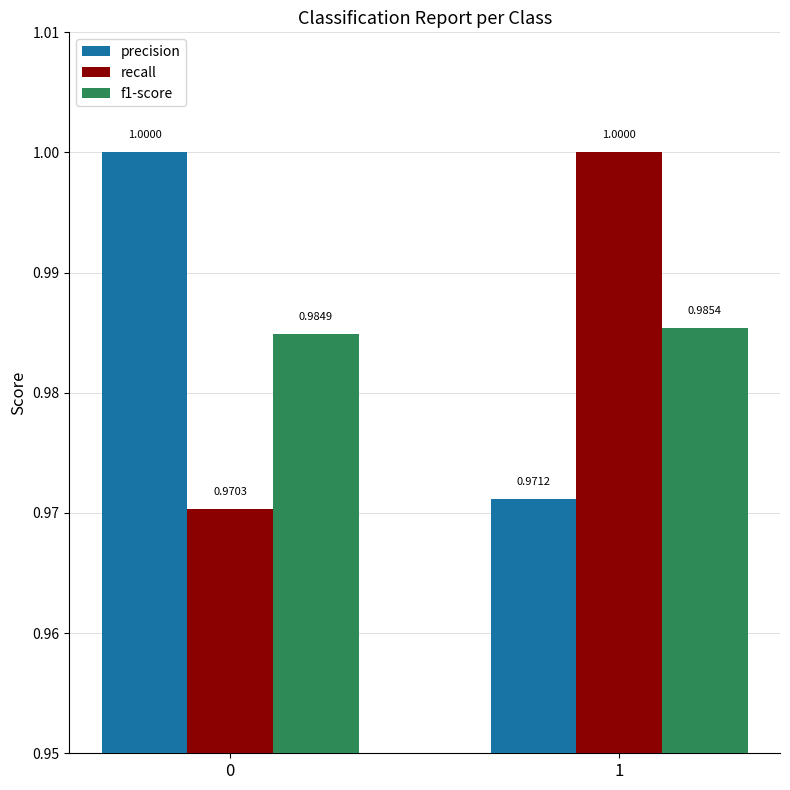

The value of f1-score at 1 is 1.5. True or false?

False